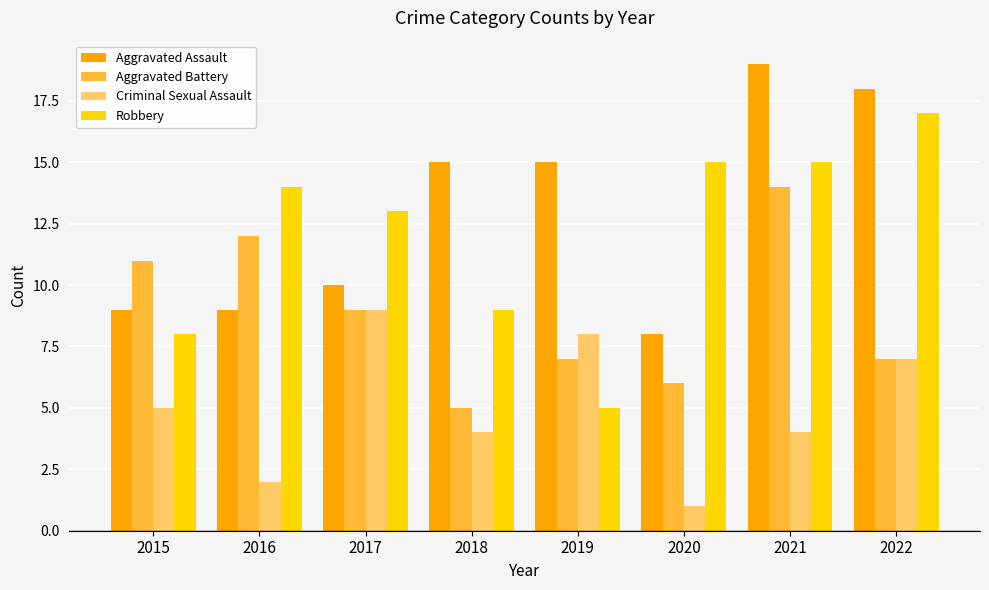

What value does the Robbery series have at 2015?

8